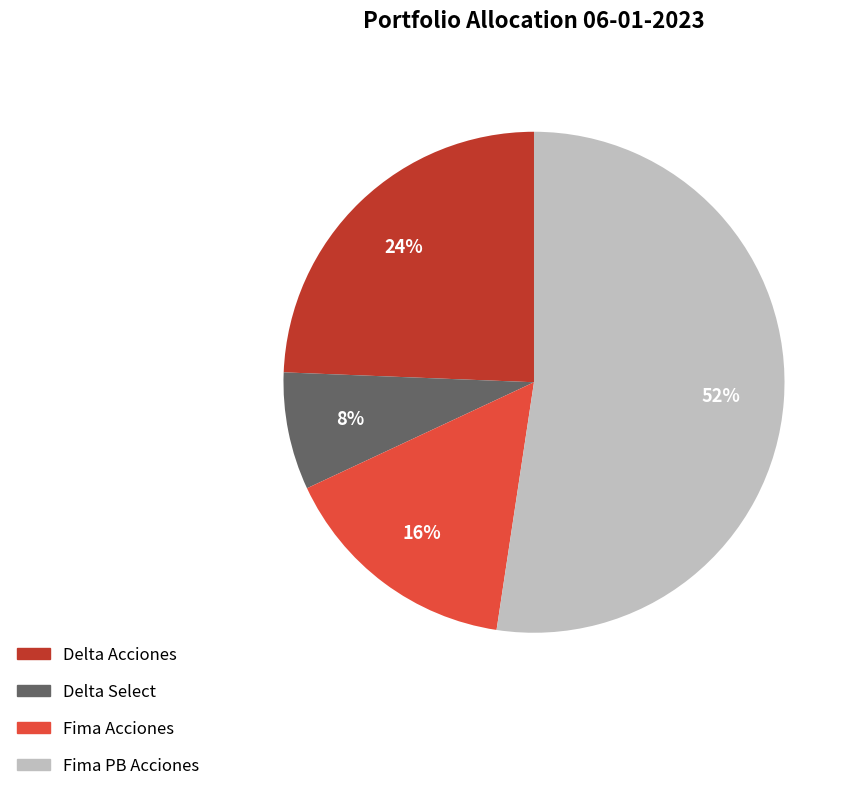

Does any single category account for the majority?

Yes